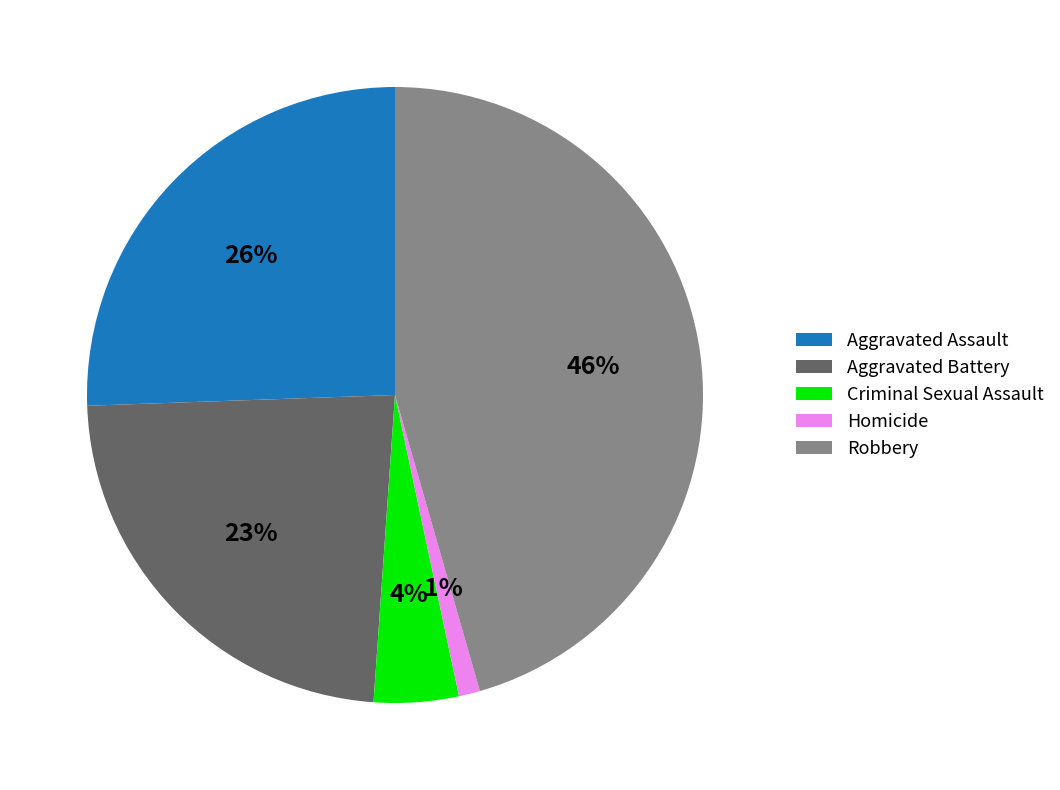

To the nearest percent, what portion does Aggravated Assault represent?

26%